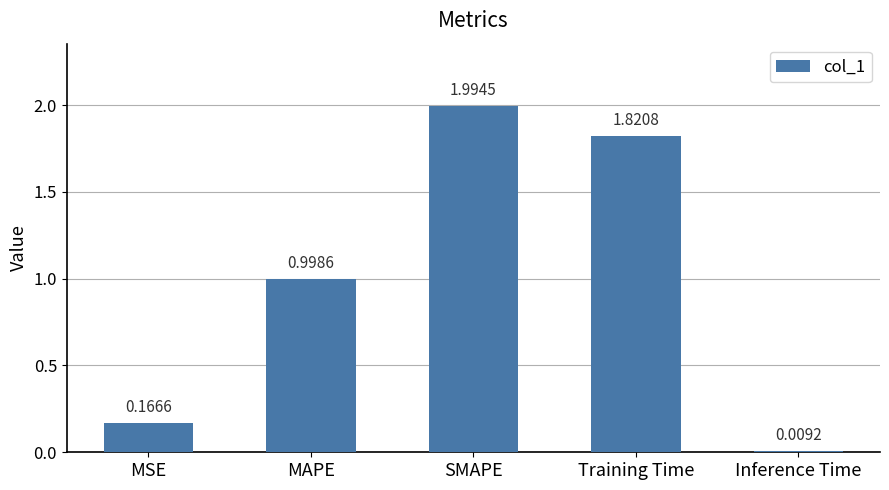

What is the difference between the maximum and minimum values?

2.0